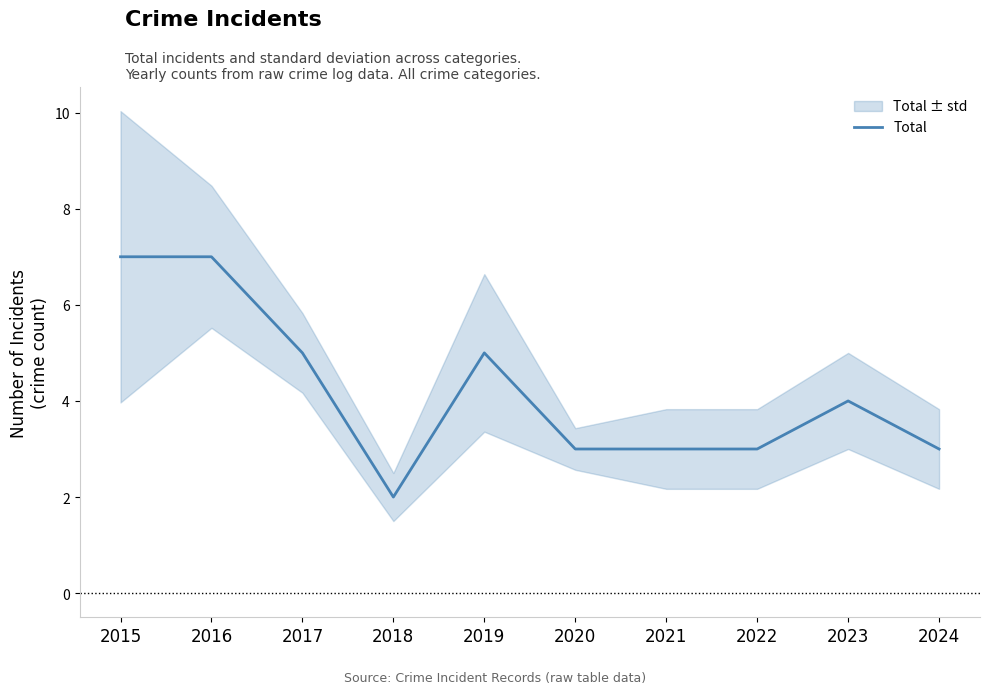

The value at 2018 is 3. True or false?

False